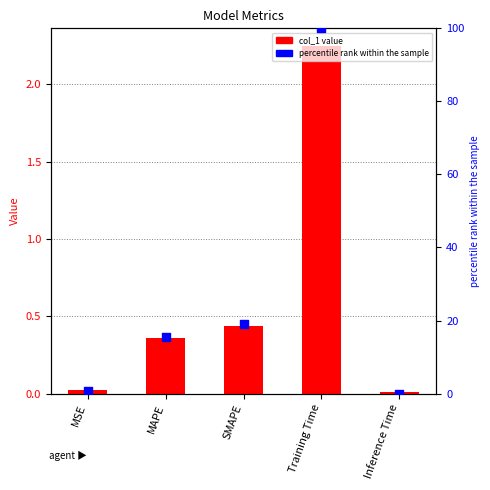

Which series contains the lowest Y value?

percentile rank within the sample